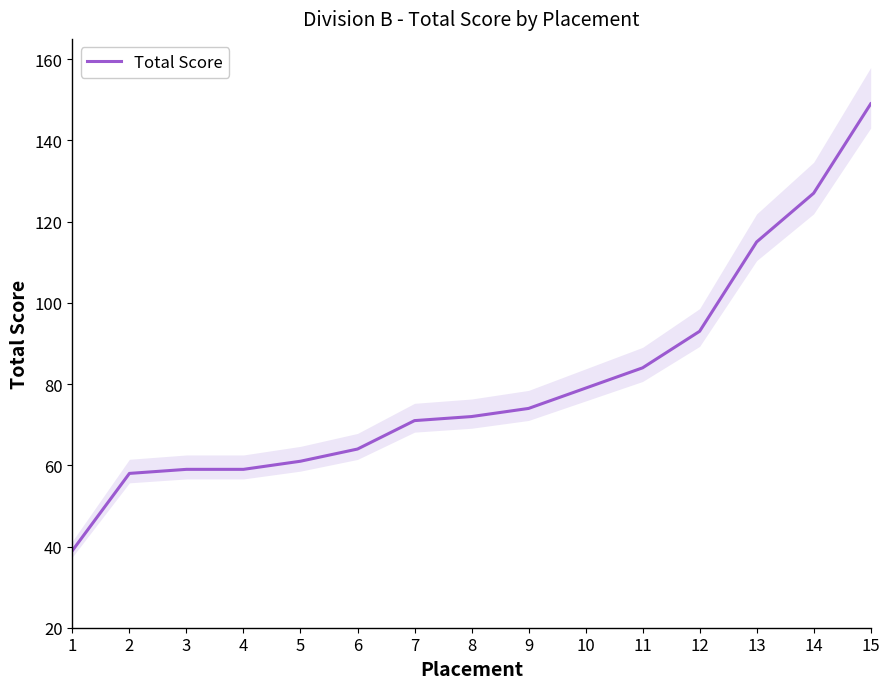

What is the difference between the maximum and minimum values?

110